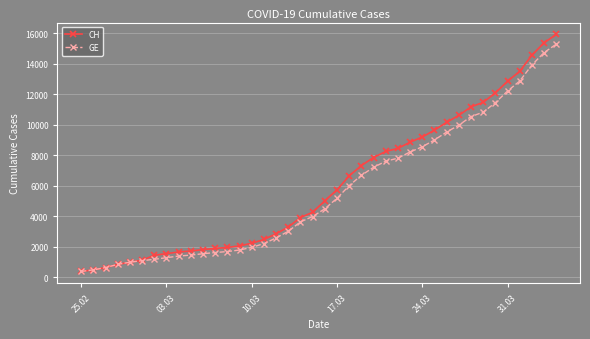

At how many categories does at least one series exceed 13861?

3